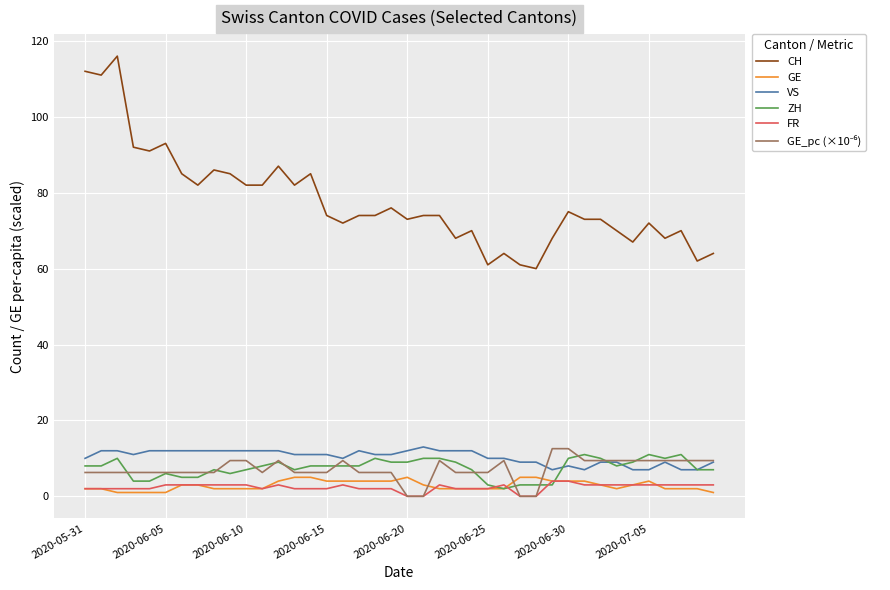

What is the difference between the maximum and minimum values in the ZH series?

9.0